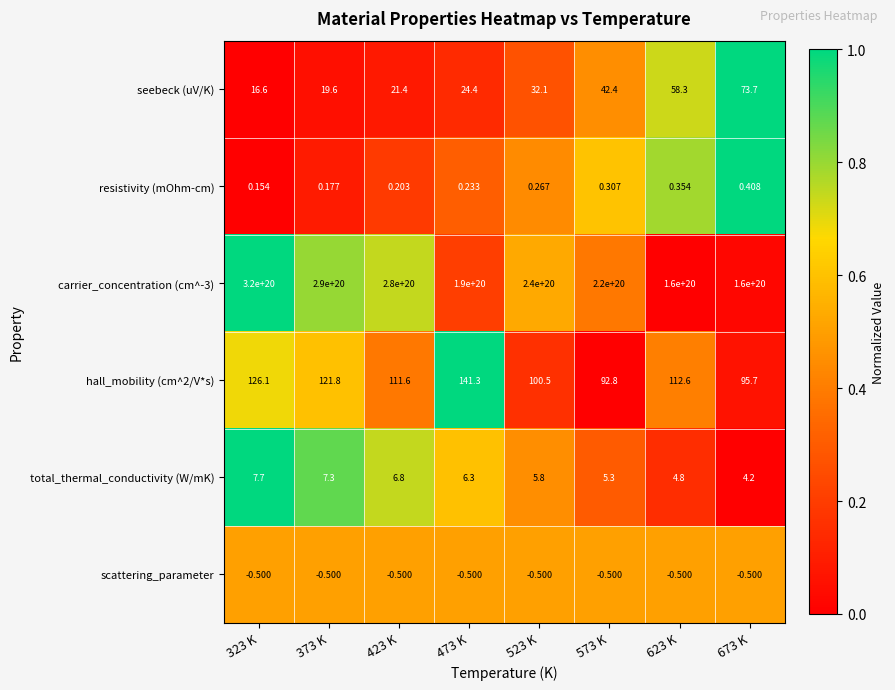

Is the value of carrier_concentration (cm^-3) at 423 K greater than the value of seebeck (uV/K) at 623 K?

Yes